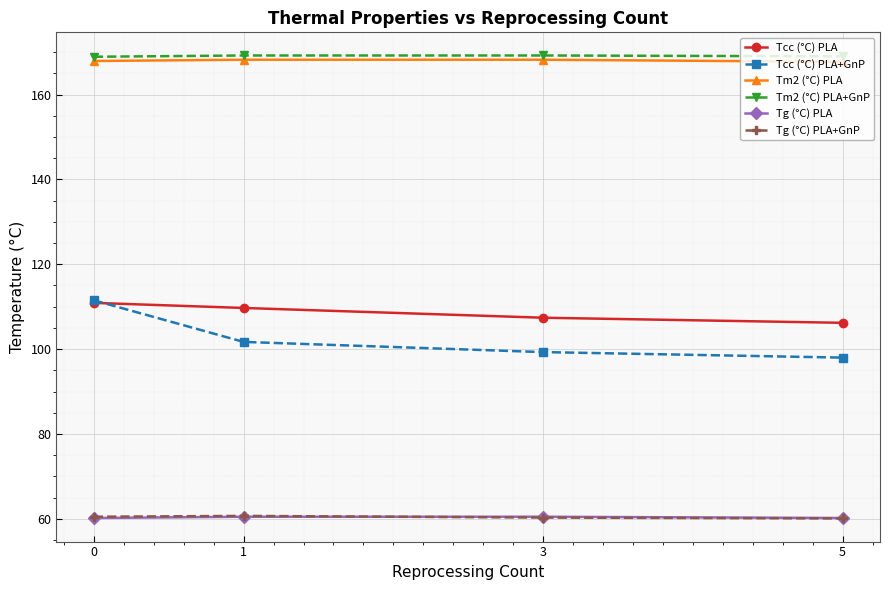

True or false: Tm2 (°C) PLA+GnP and Tm2 (°C) PLA cross at least once.

False